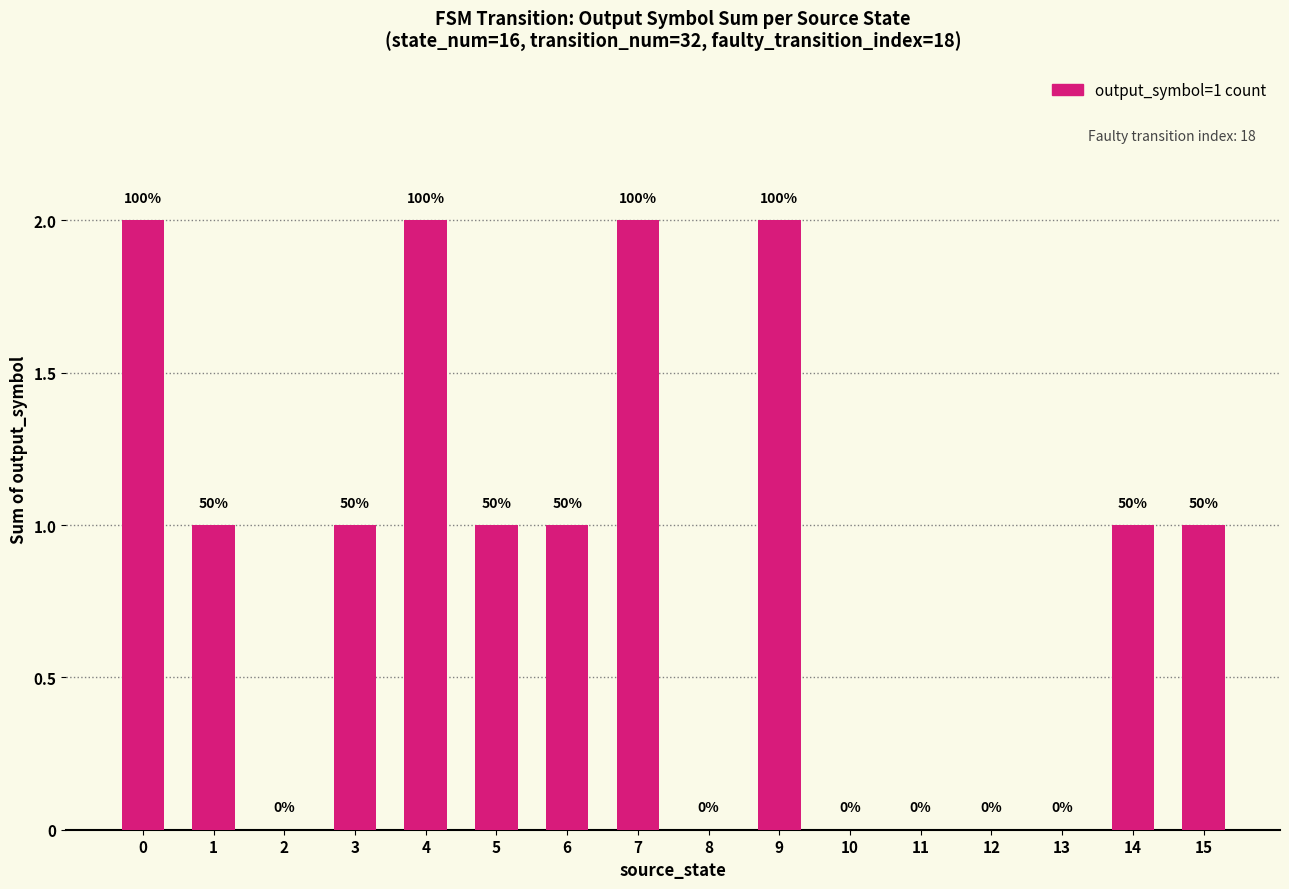

Rank the categories by value from lowest to highest.

2, 8, 10, 11, 12, 13, 1, 3, 5, 6, 14, 15, 0, 4, 7, 9